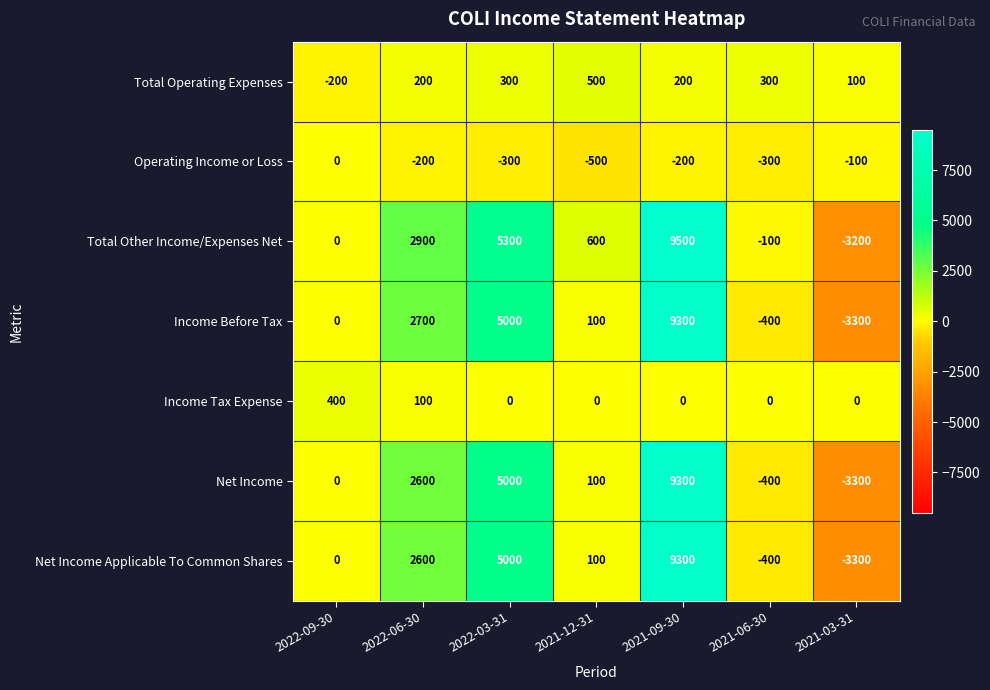

Which series has the widest spread of values?

Total Other Income/Expenses Net